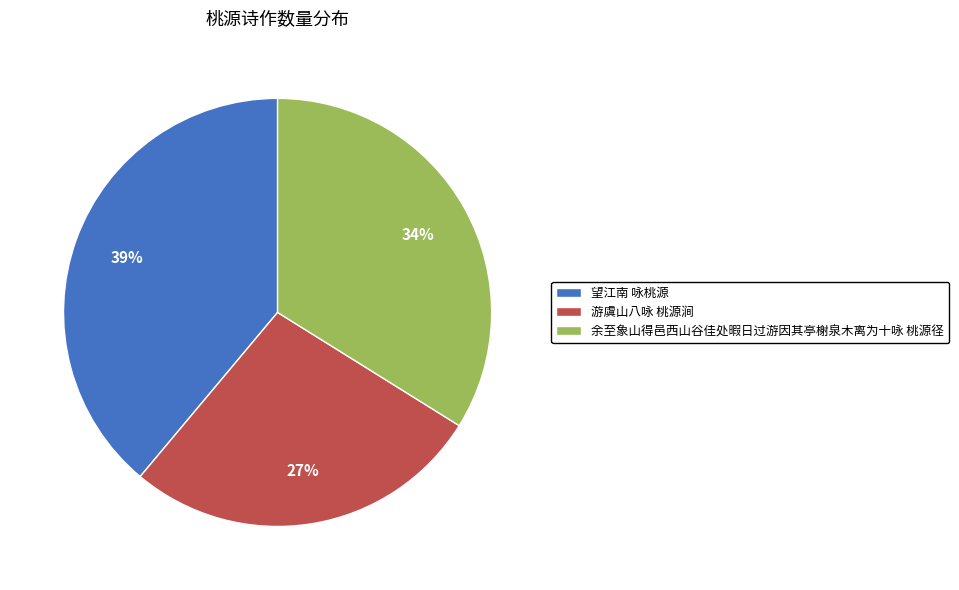

The 余至象山得邑西山谷佳处暇日过游因其亭榭泉木离为十咏 桃源径 slice represents 47% of the pie. True or false?

False